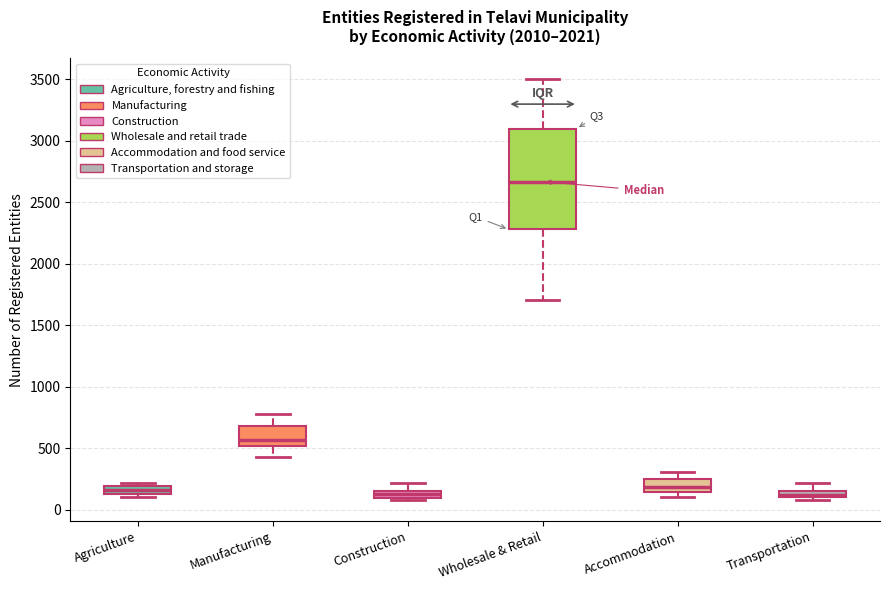

Which box is the tallest, from its lower edge to its upper edge?

Wholesale & Retail